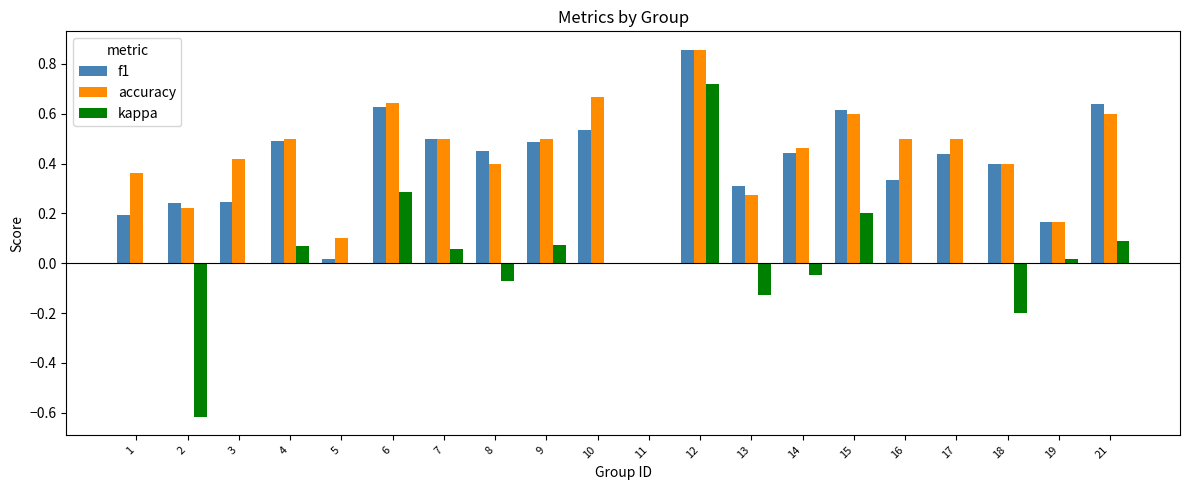

What is the total value across all series at 12?

2.4